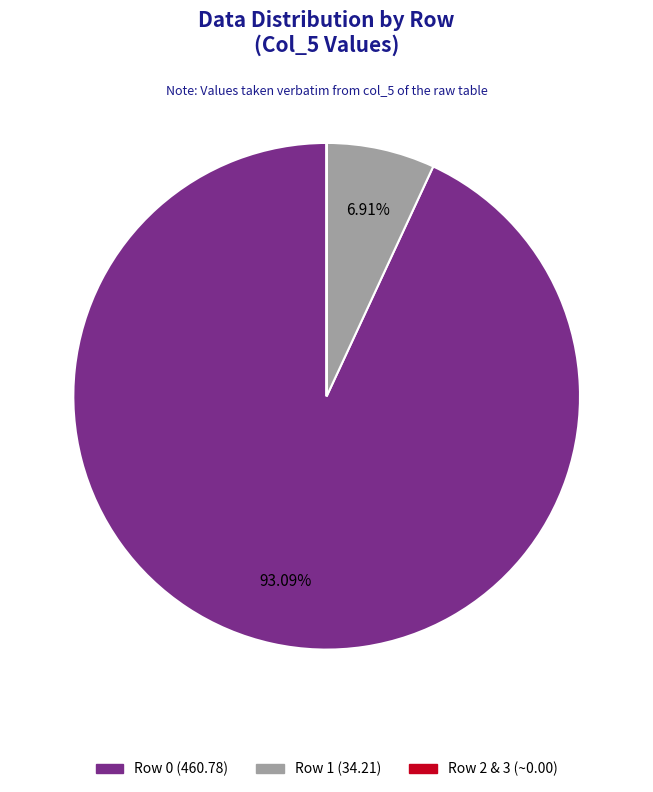

Does any single category account for the majority?

Yes